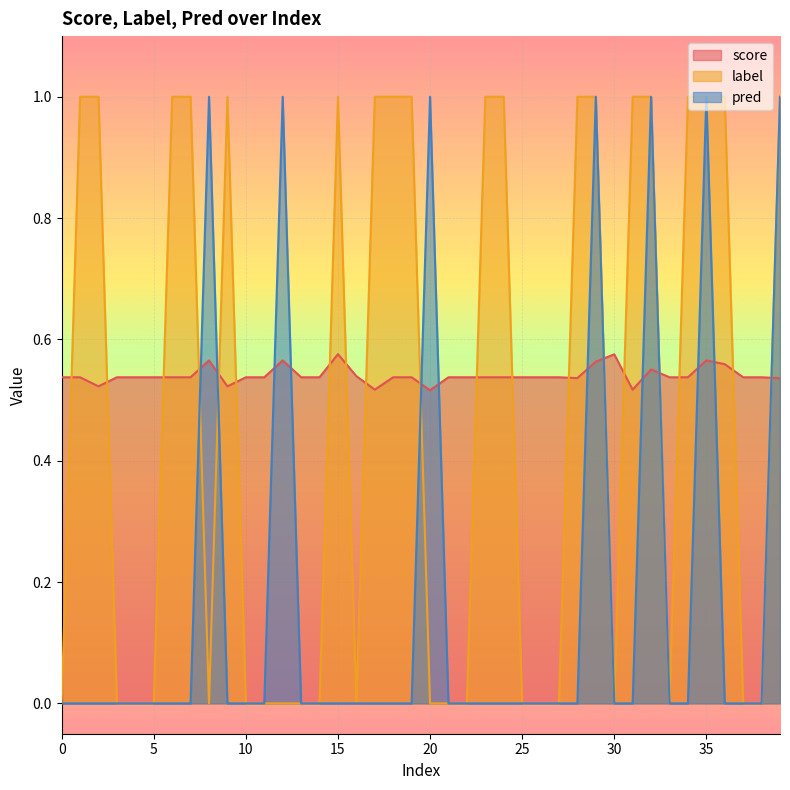

In label, how many points are lower than both neighbors (excluding endpoints)?

4